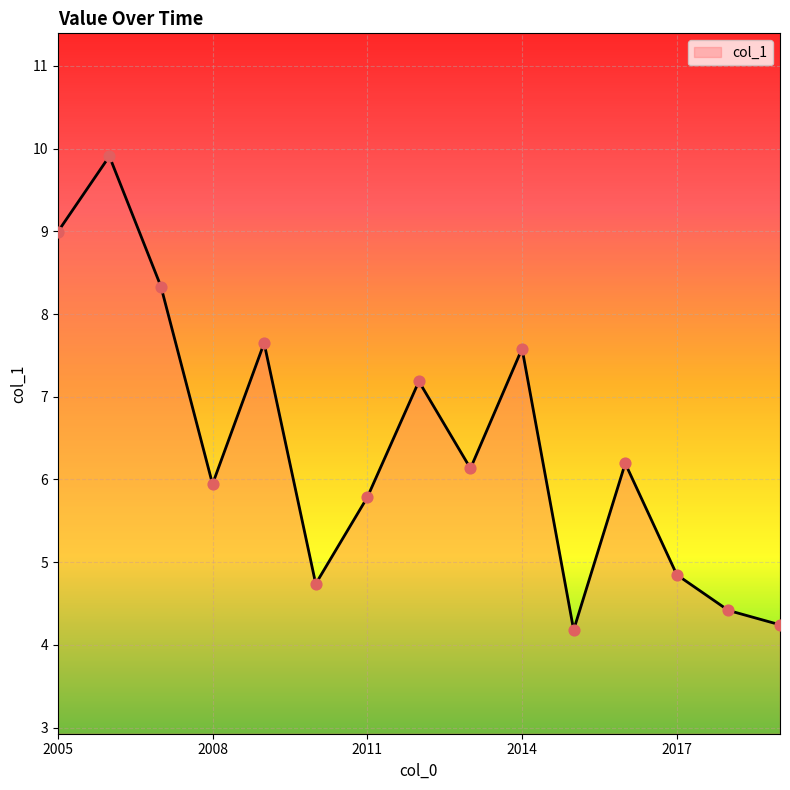

What is the greatest value displayed?

9.9